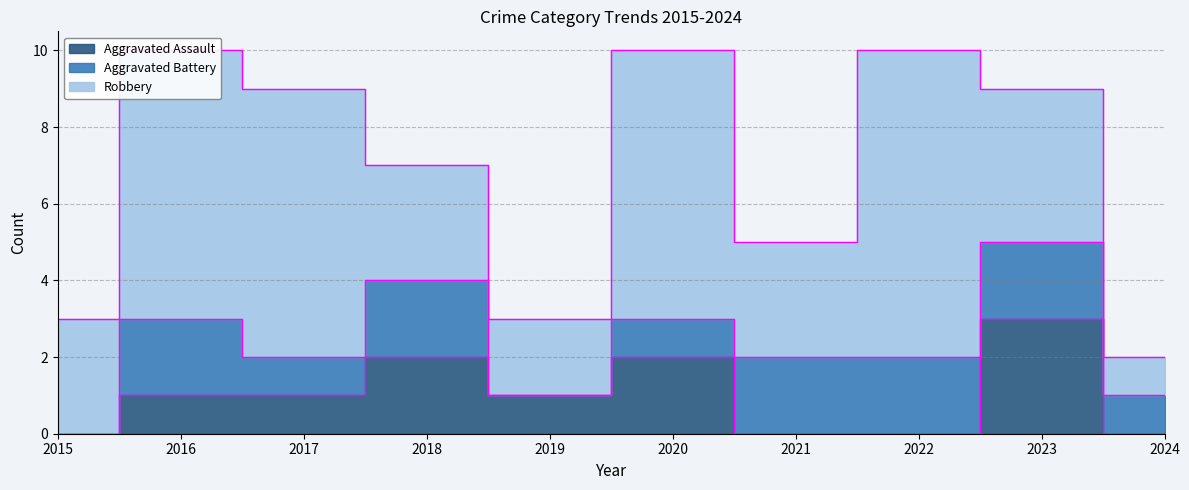

Which category has the lowest value in the Aggravated Battery series?

2015